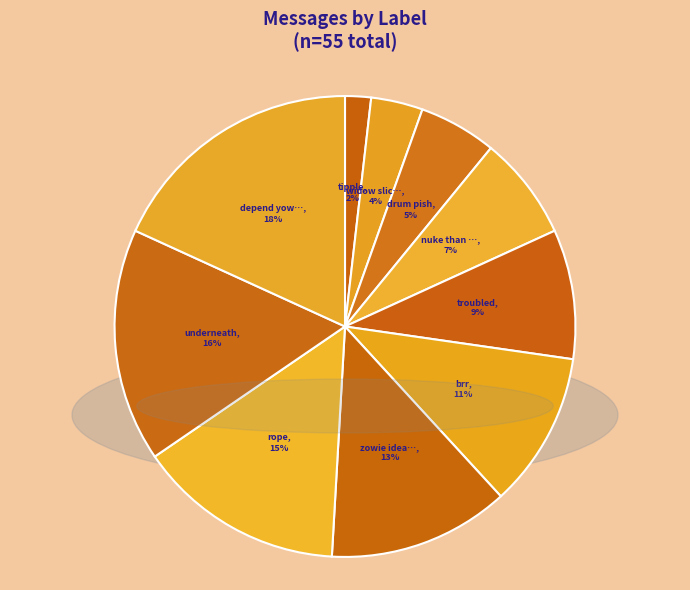

How many slices are in this pie chart?

10